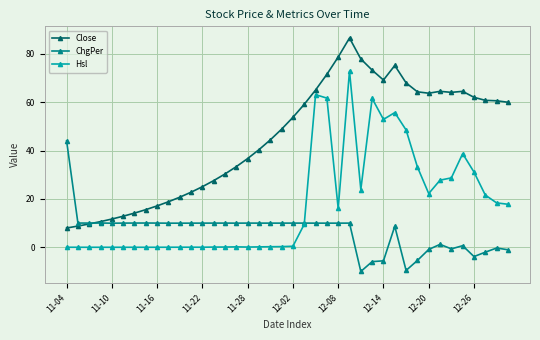

What is the value of the Close point at the 13th from the left?

25.1